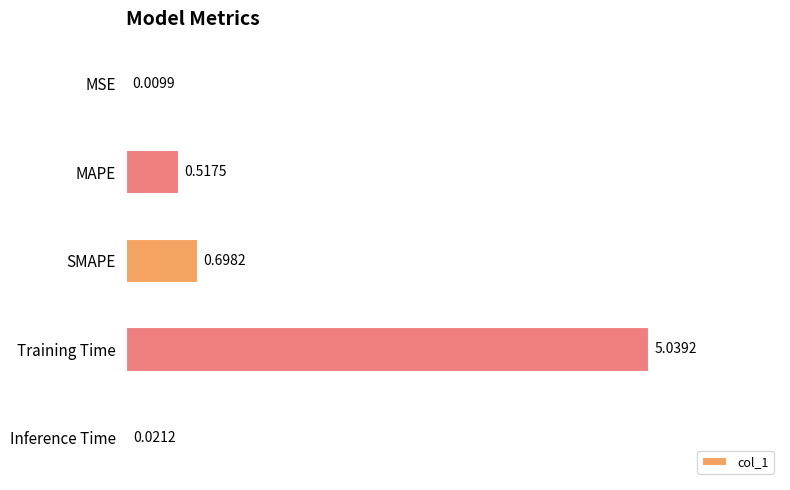

Which has a higher value, MSE or Training Time?

Training Time